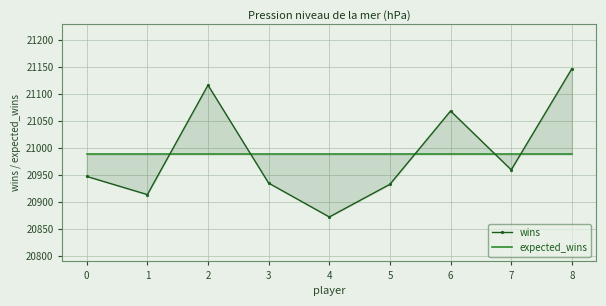

At 6, list the series in order from largest to smallest.

wins, expected_wins